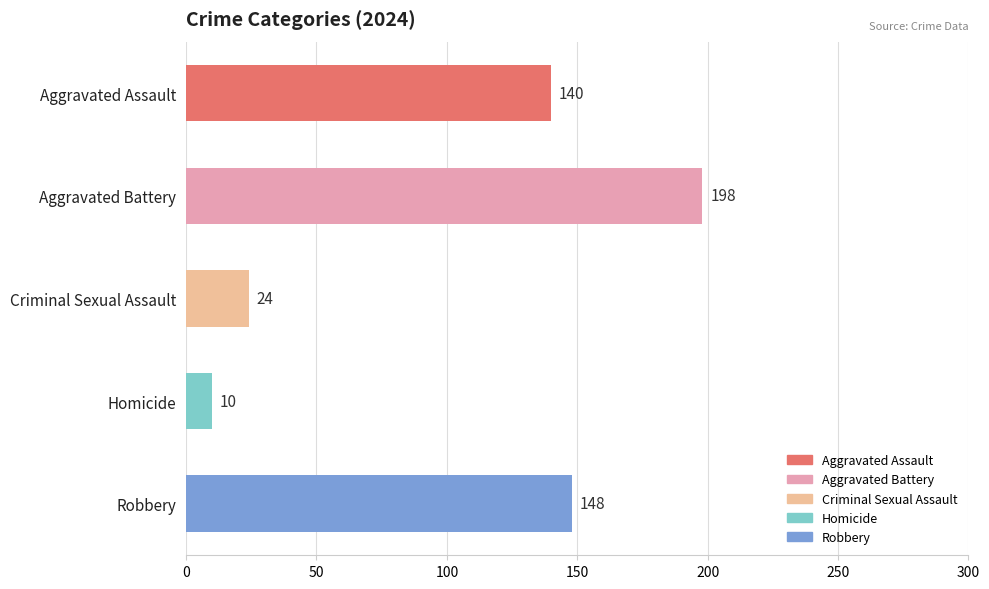

Rank the categories by value from lowest to highest.

Homicide, Criminal Sexual Assault, Aggravated Assault, Robbery, Aggravated Battery